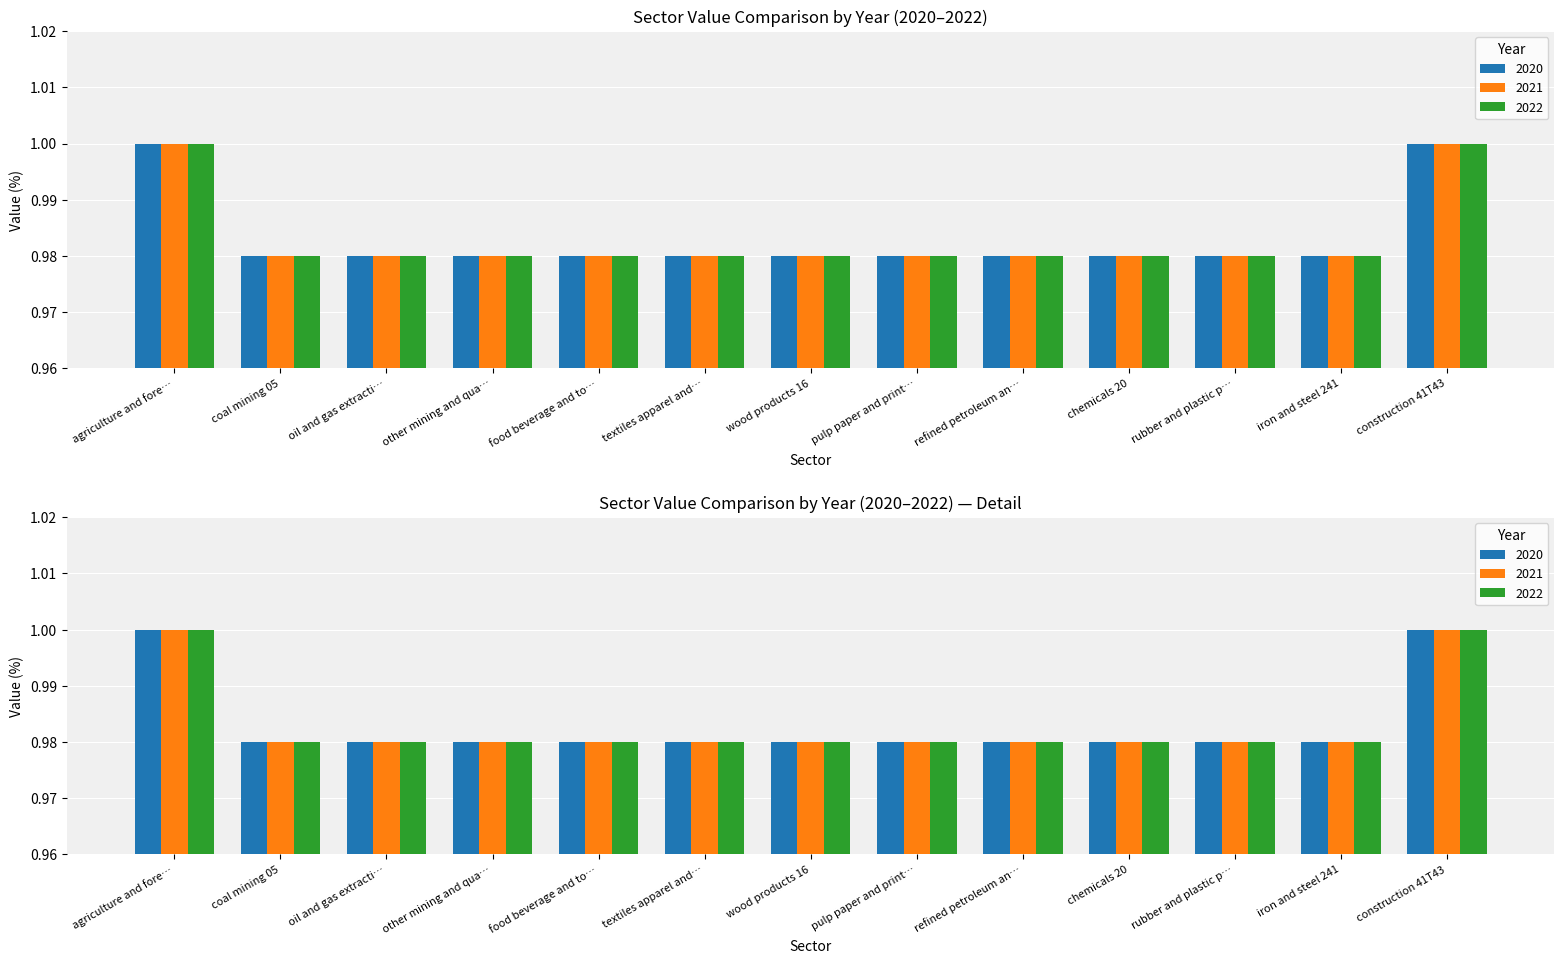

What is the sum of all 2020 values?

12.8